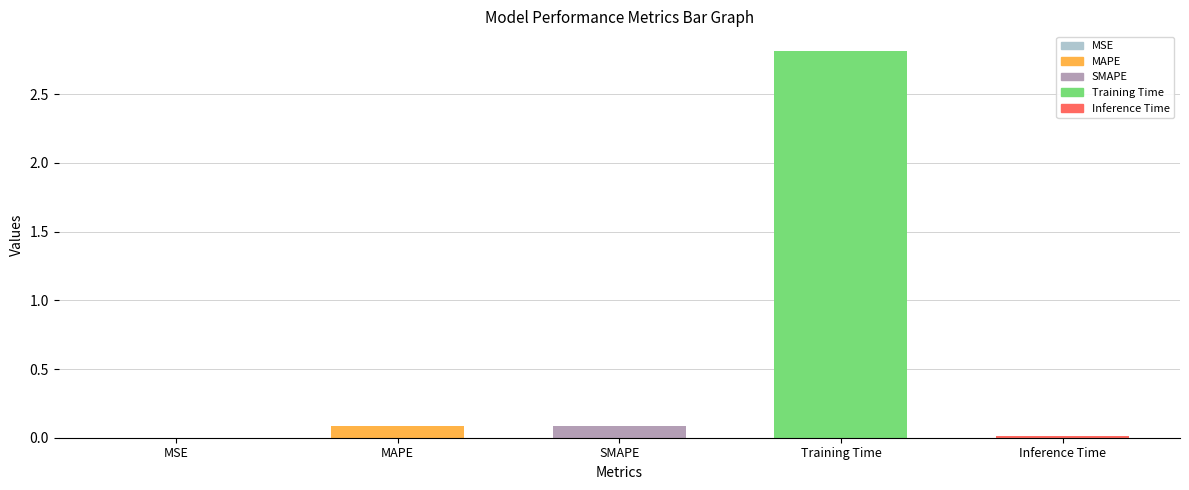

Does the chart contain any negative values?

No